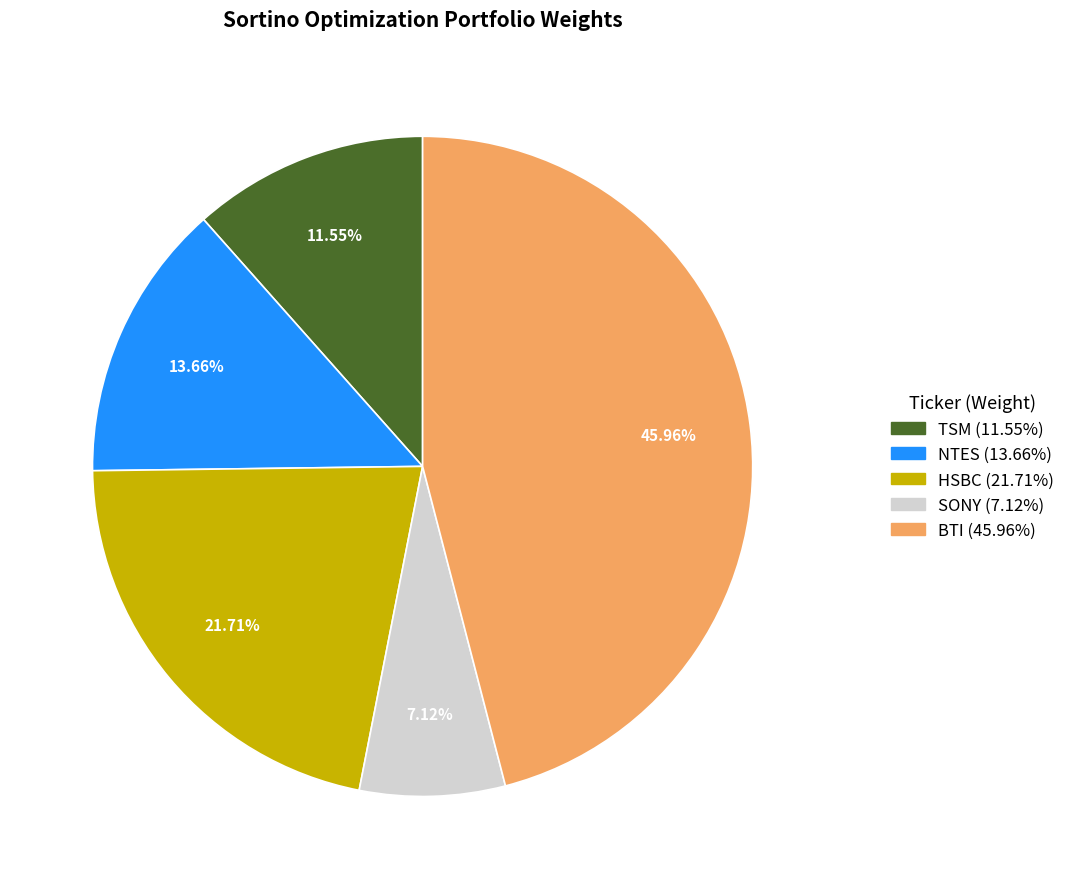

To the nearest percent, what percentage of the pie is NTES?

14%